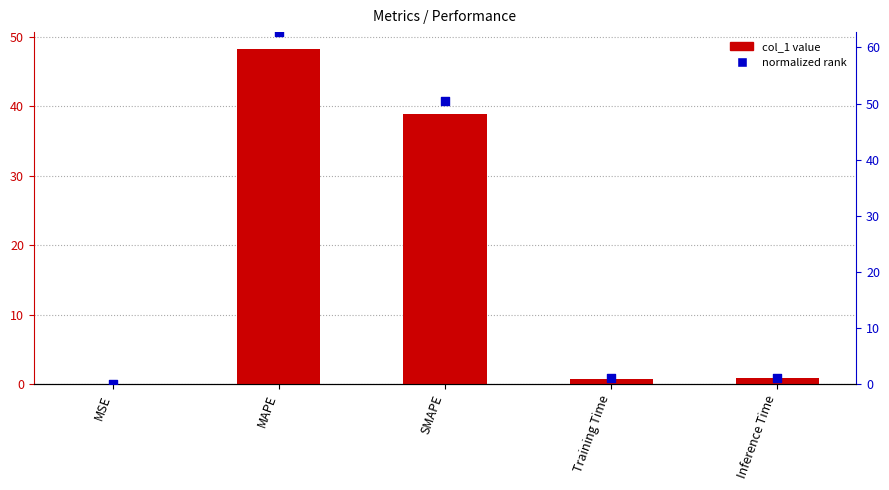

Which series contains the highest Y value?

normalized rank